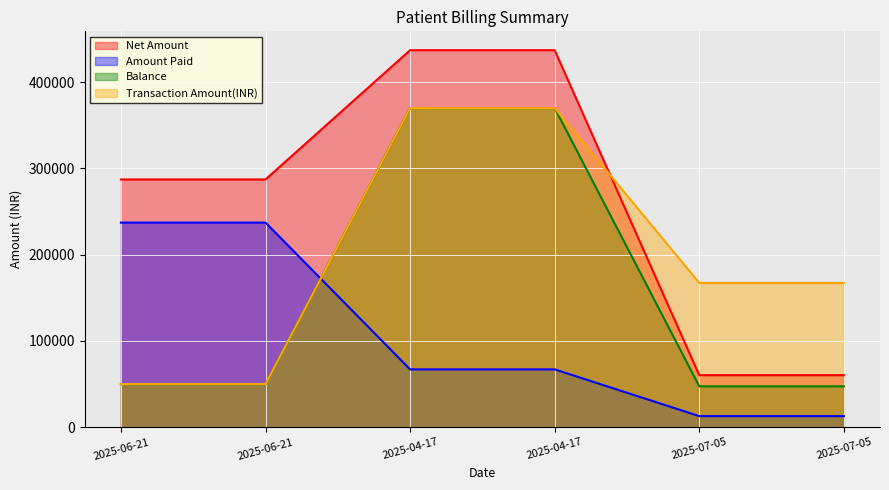

Between which two adjacent categories do Amount Paid and Transaction Amount(INR) first intersect?

2025-06-21 and 2025-04-17